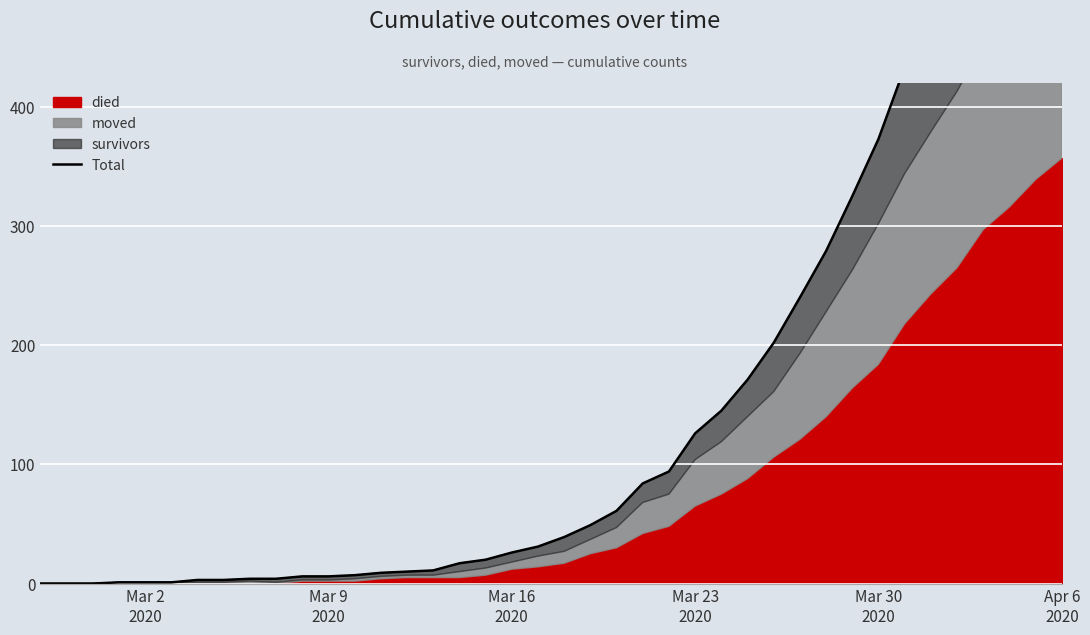

The chart shows a value of 2 at Mar 23
2020. True or false?

False